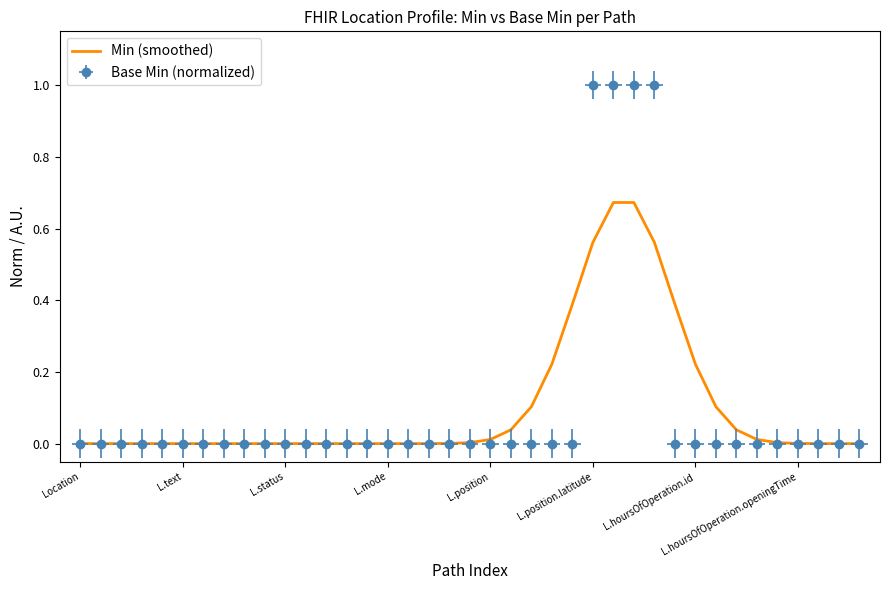

At which category does the chart reach its peak across all series?

26